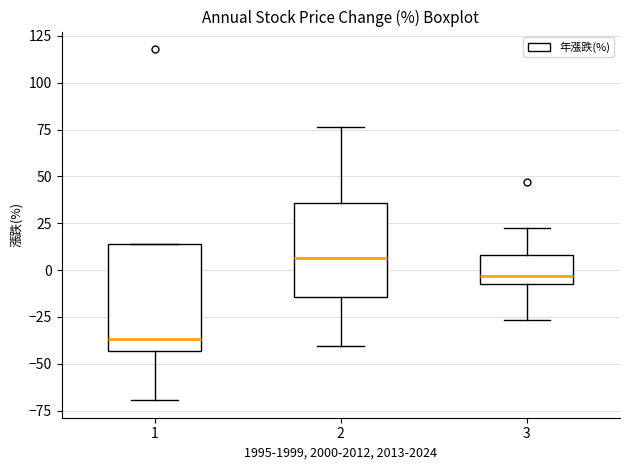

Comparing the boxes themselves (not the whiskers), which one is the tallest?

1